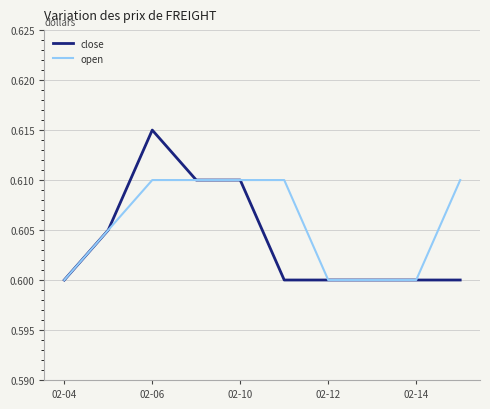

List the series in order of their peak value, highest first.

close, open